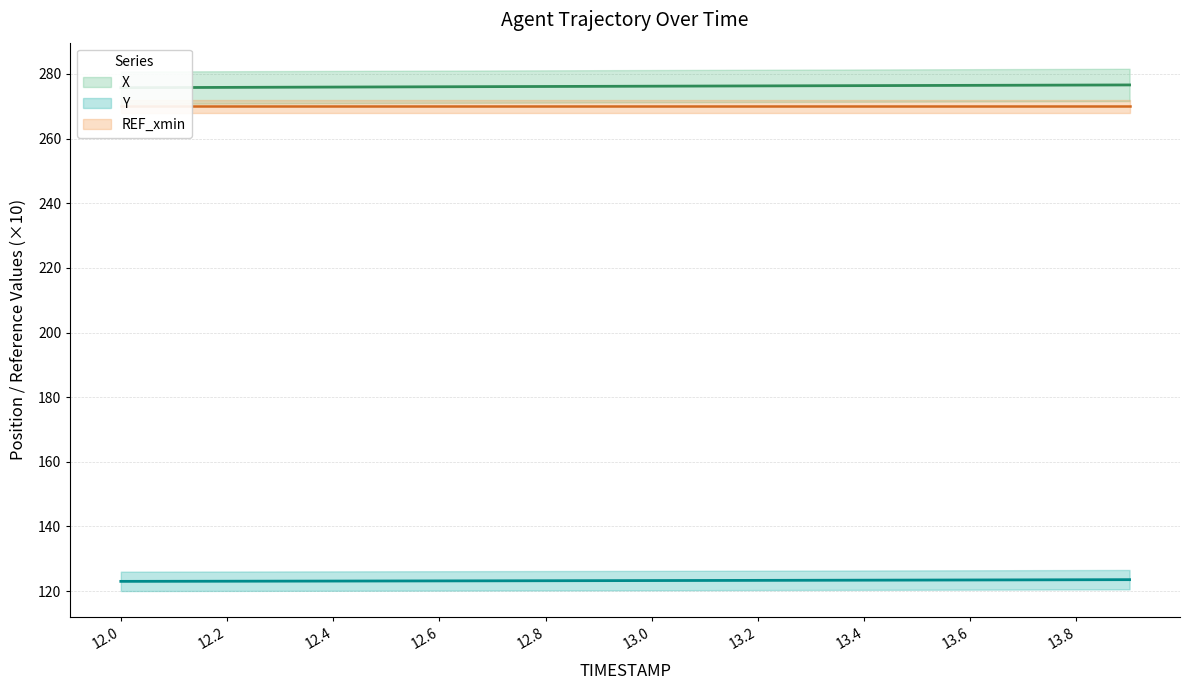

What is the value of the X point at the 1st from the left?

275.7